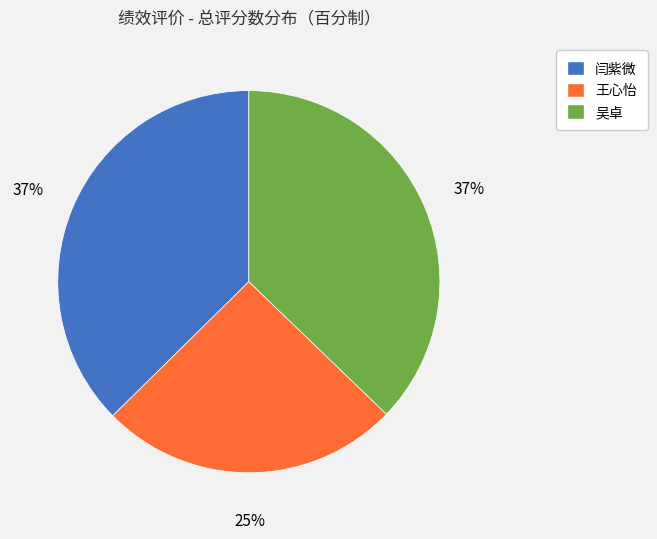

Is there a majority slice in this chart?

No